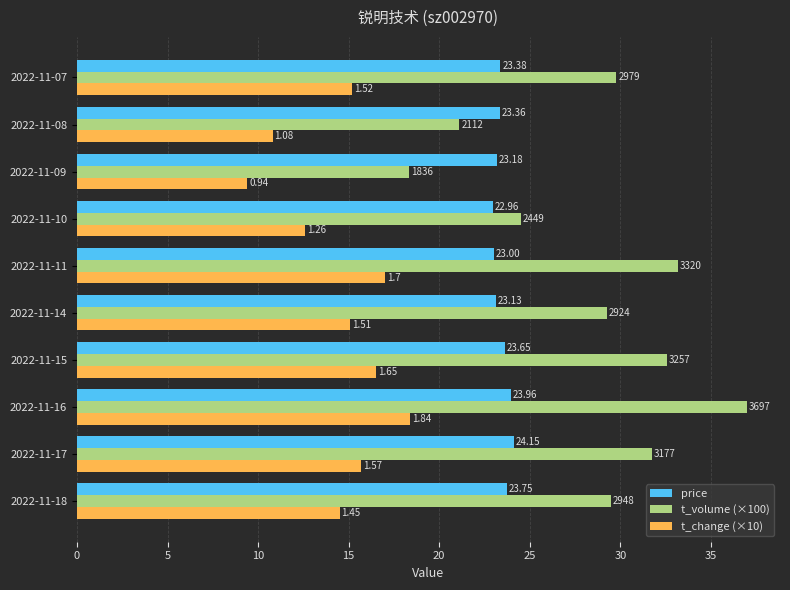

What are all the series names shown in the legend?

price, t_volume (×100), t_change (×10)